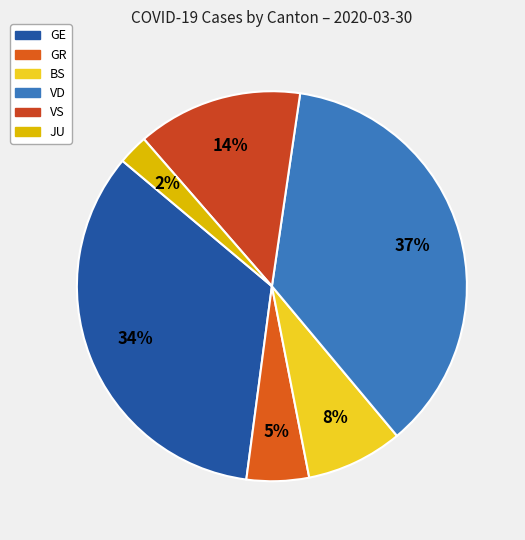

What is the largest slice in the pie chart?

VD